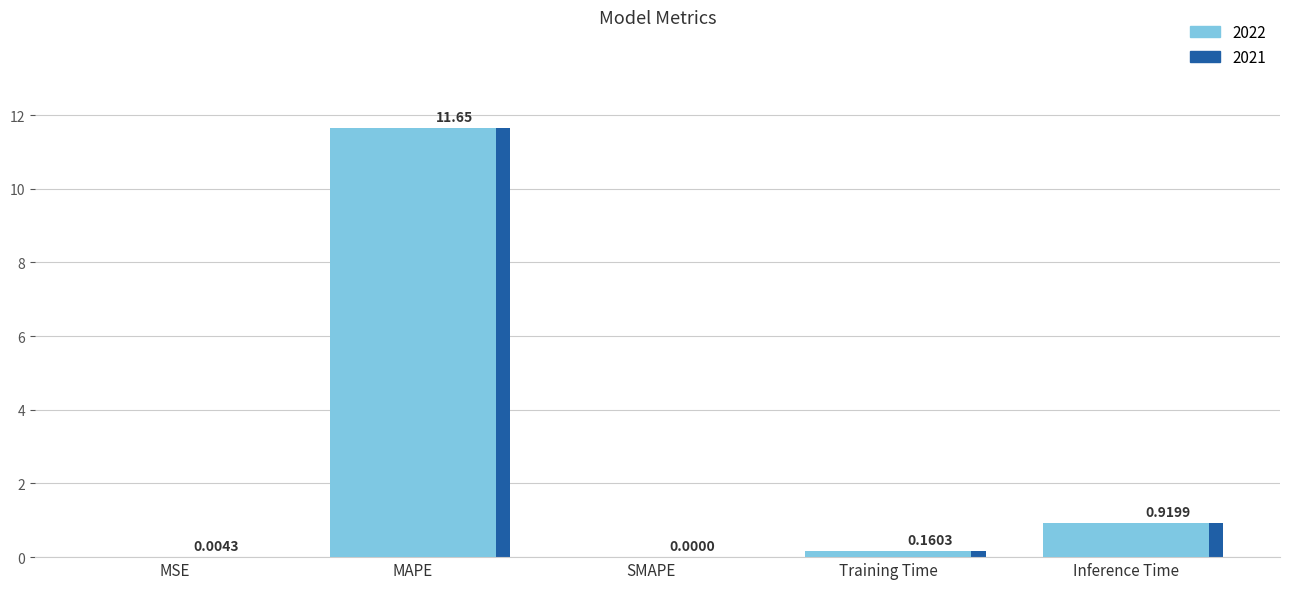

Reading left to right, list all the values displayed in this chart.

Dark (depth): 0.0	11.7	0.0	0.2	0.9
col_1: 0.0	11.7	0.0	0.2	0.9